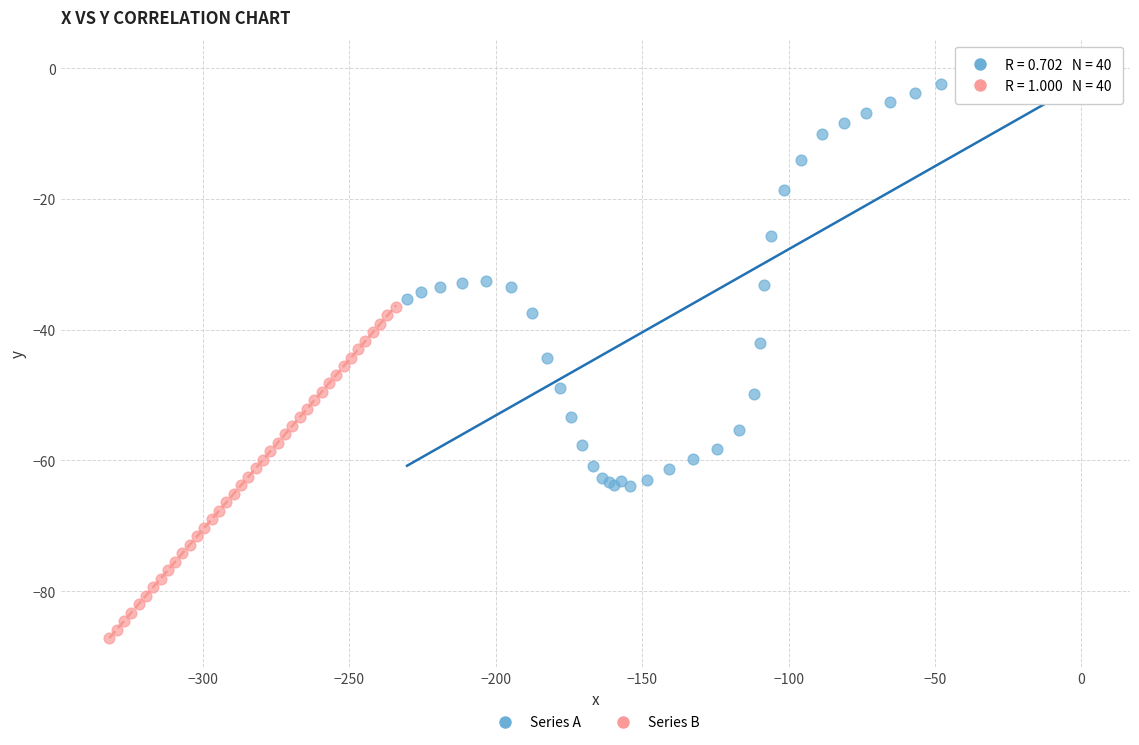

Which series contains the lowest Y value?

Series B